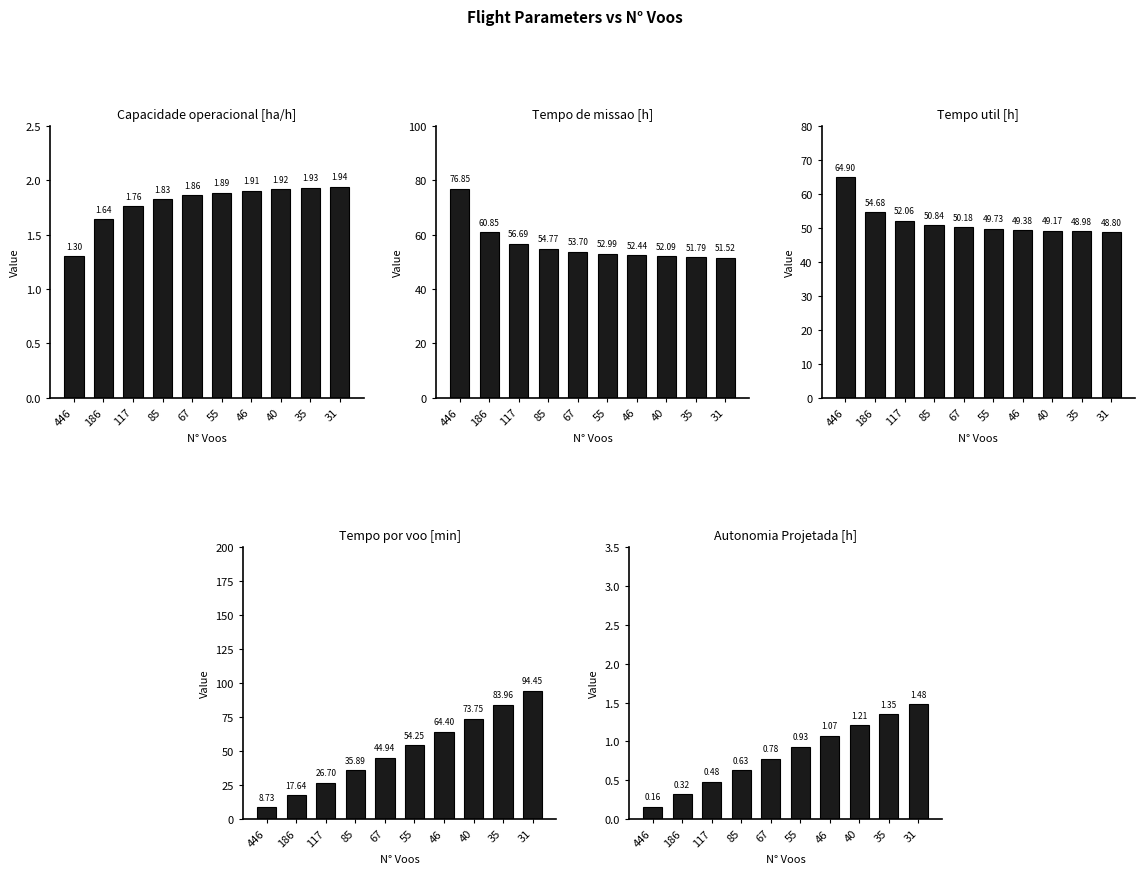

Reading left to right, transcribe all the data shown in this chart.

Capacidade operacional [ha/h]: 1.3	1.6	1.8	1.8	1.9	1.9	1.9	1.9	1.9	1.9
Tempo de missao [h]: 76.8	60.9	56.7	54.8	53.7	53.0	52.4	52.1	51.8	51.5
Tempo util [h]: 64.9	54.7	52.1	50.8	50.2	49.7	49.4	49.2	49.0	48.8
Tempo por voo [min]: 8.7	17.6	26.7	35.9	44.9	54.2	64.4	73.8	84.0	94.5
Autonomia Projetada [h]: 0.2	0.3	0.5	0.6	0.8	0.9	1.1	1.2	1.4	1.5